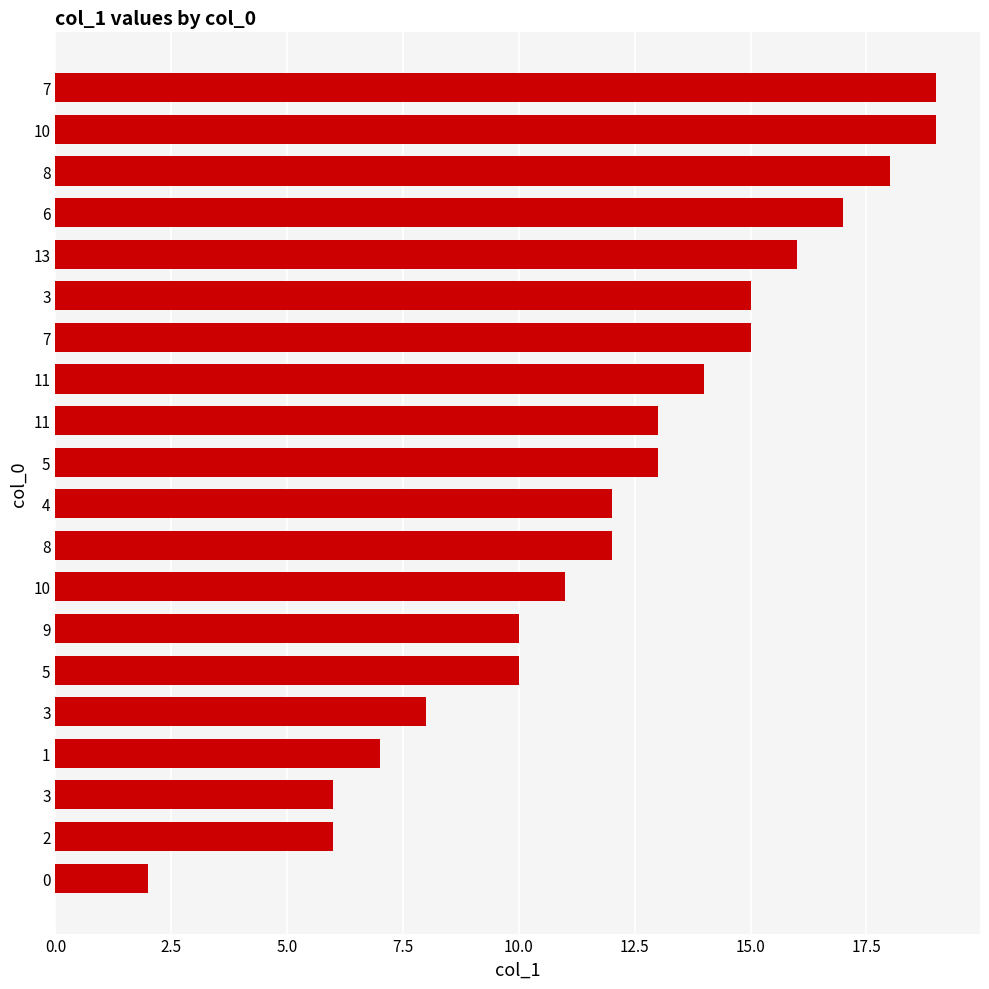

What is the sum of all values?

243